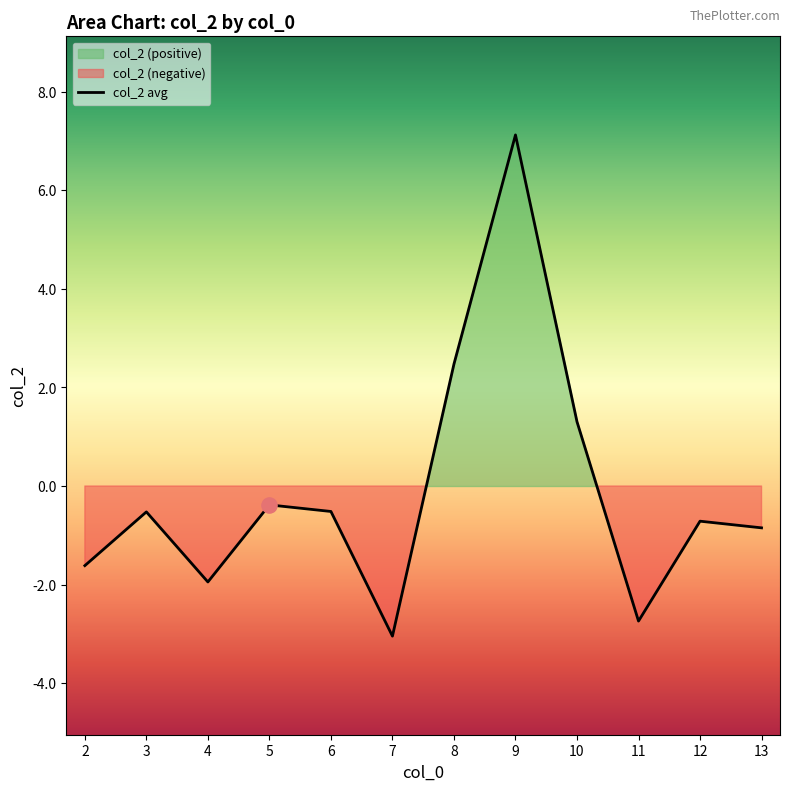

What is the change in value from 10 to 11?

-4.0